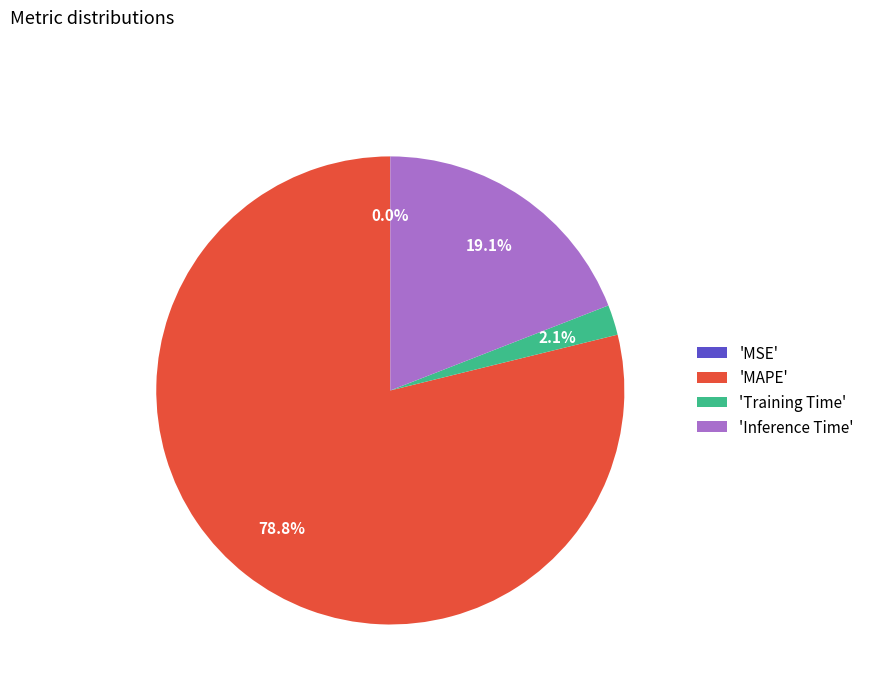

What percentage do 'MAPE' and 'Inference Time' together represent?

97.9%